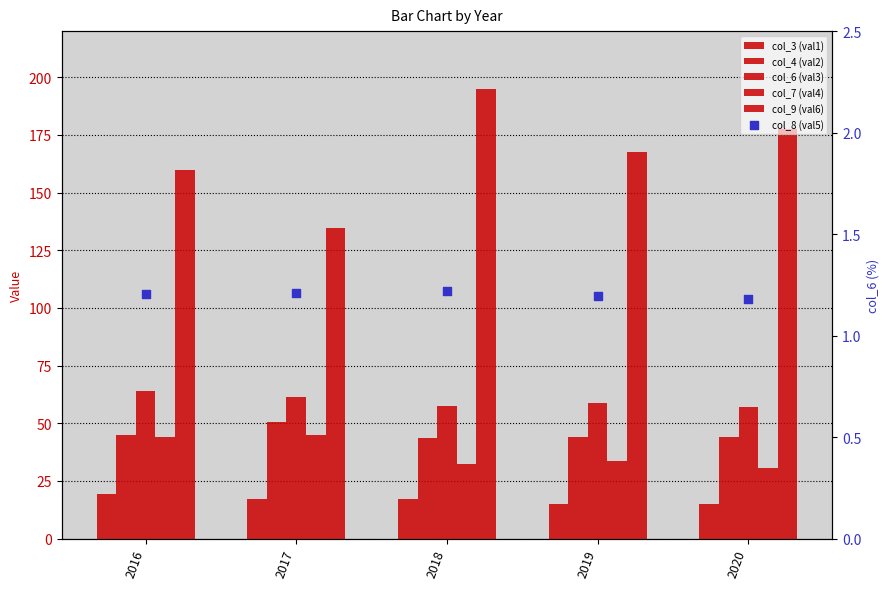

Which series has the widest spread of Y values?

col_9 (val6)